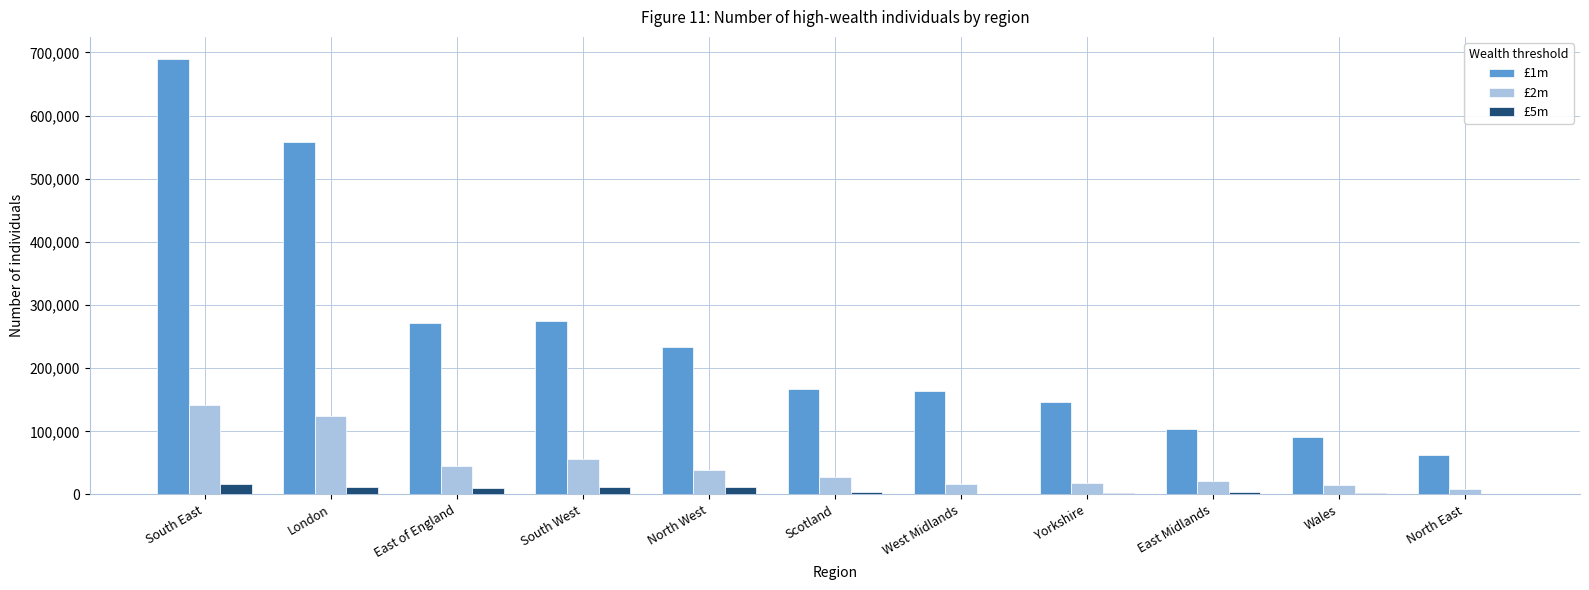

What is the greatest value displayed?

690112.4